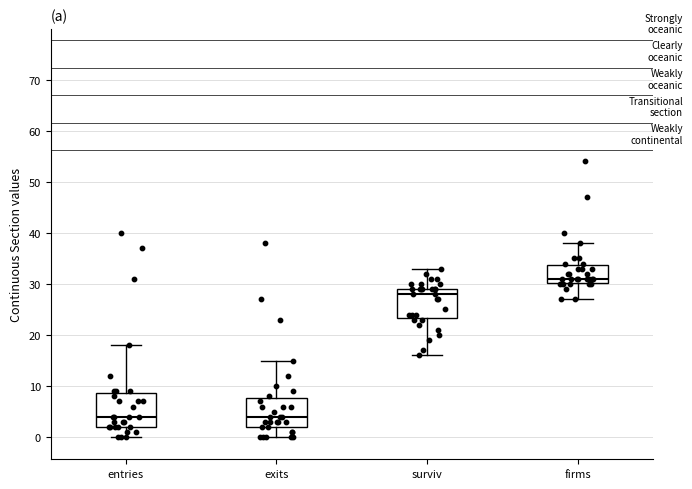

Where is the upper edge of the box for exits on the y-axis? The values are not printed on the chart, so give them approximately, as read against the axis.

8